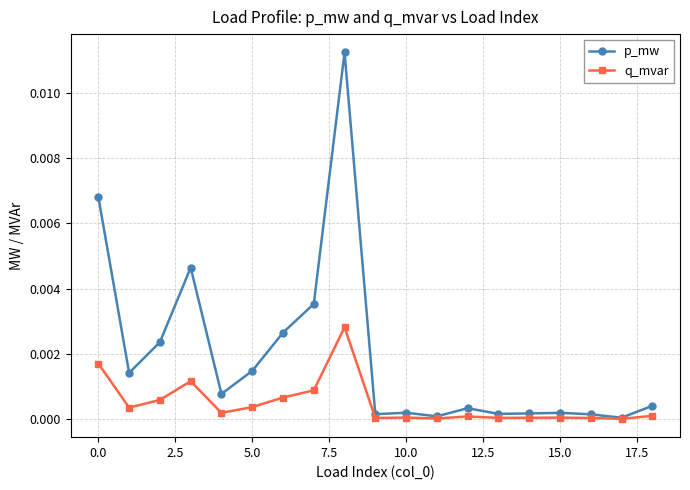

Rank the series by their average value, from lowest to highest.

q_mvar, p_mw